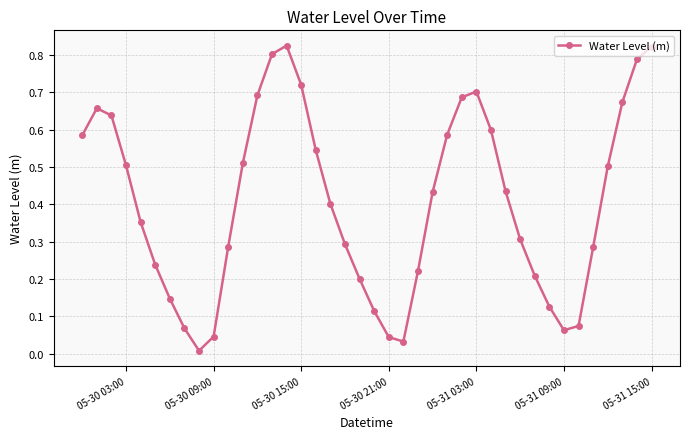

True or false: there are more than 2 points higher than both neighbors.

True